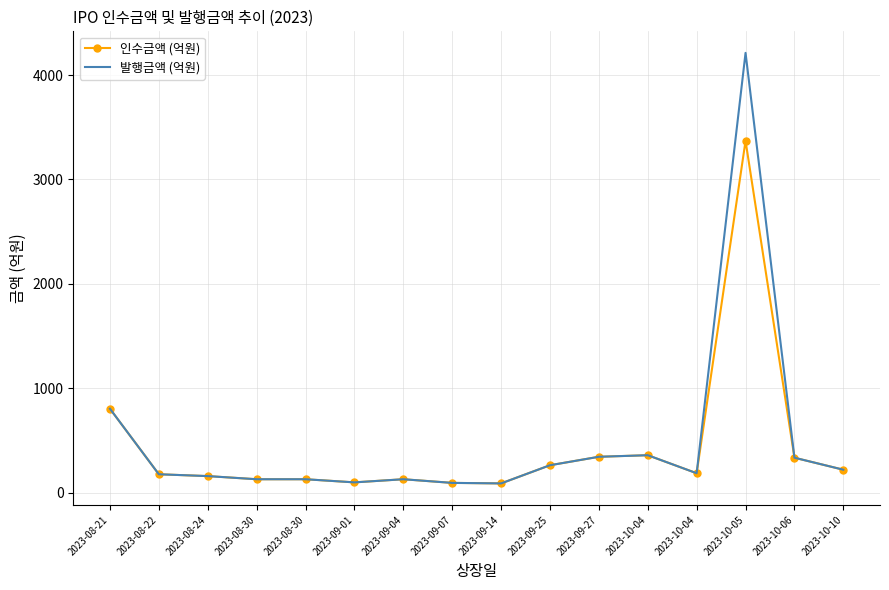

What are all the series names shown in the legend?

인수금액 (억원), 발행금액 (억원)